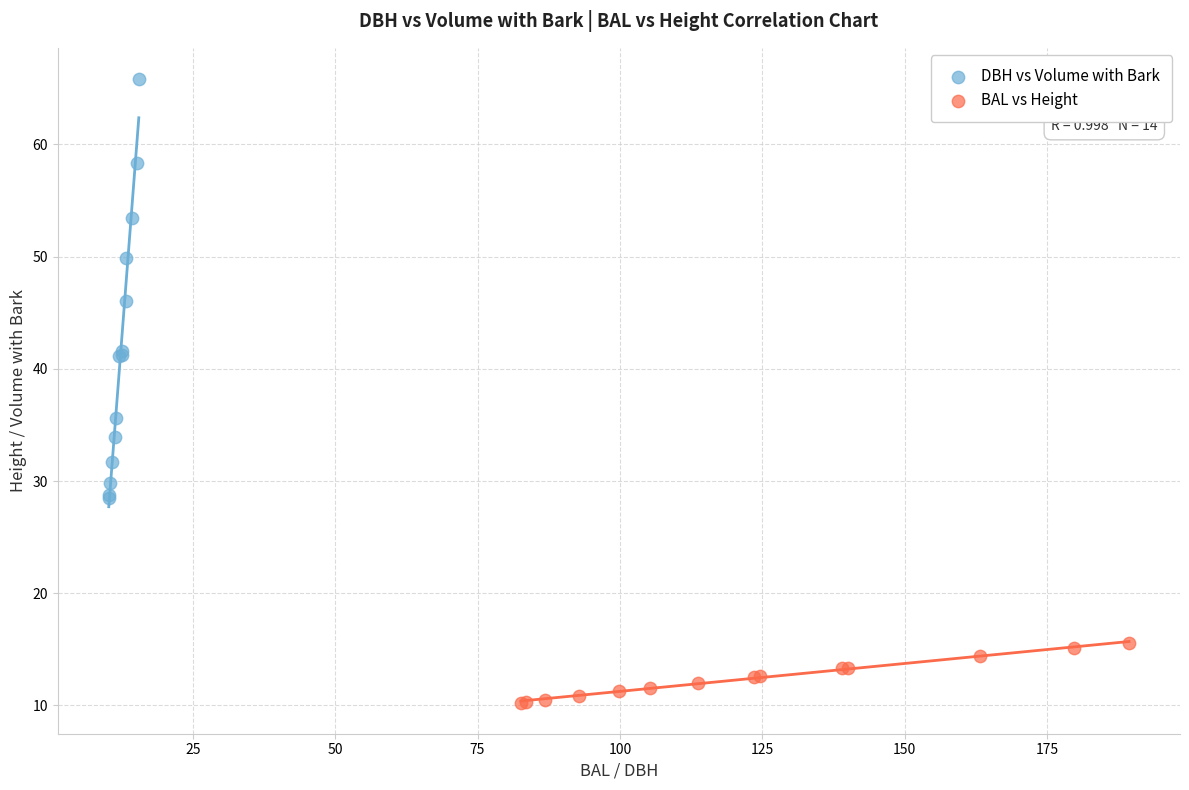

Which series contains the highest Y value?

DBH vs Volume with Bark